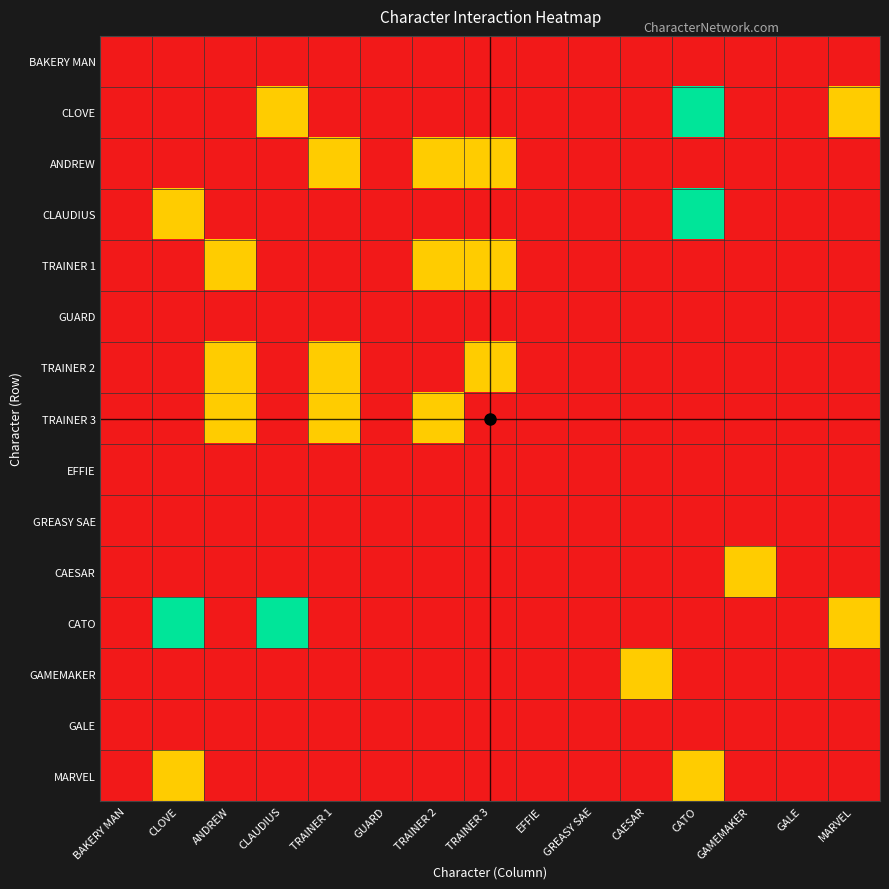

How many series are shown in this chart?

15